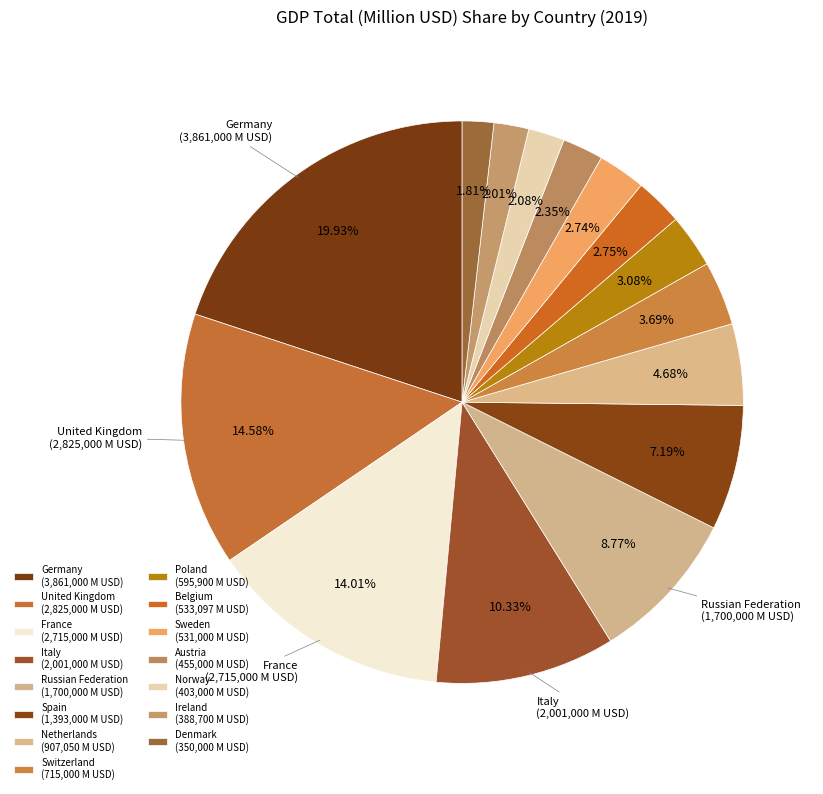

How many segments does this pie chart have?

15